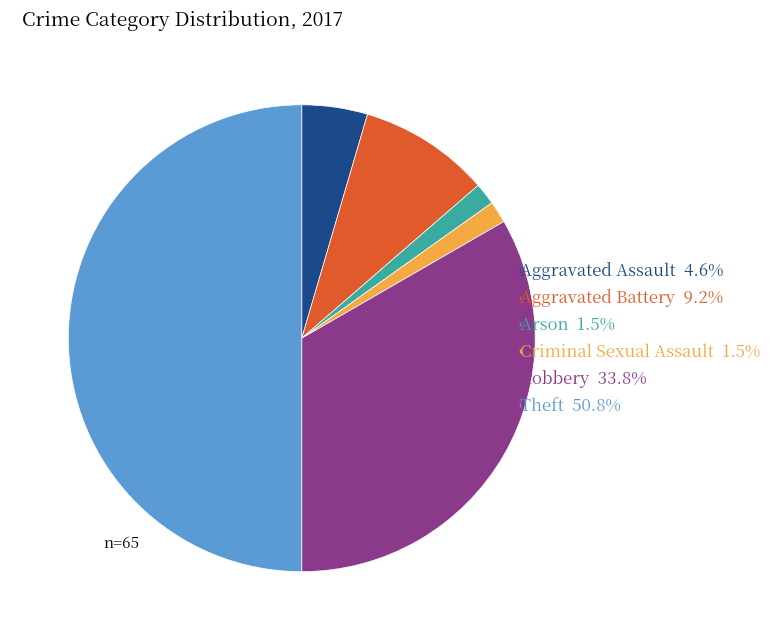

Is the sum of Aggravated Battery 9.2% and Criminal Sexual Assault 1.5% greater than half?

No